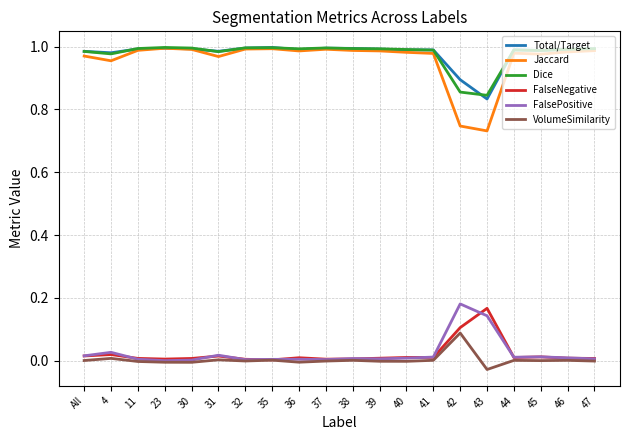

Does the chart display data point markers on the line(s)?

No